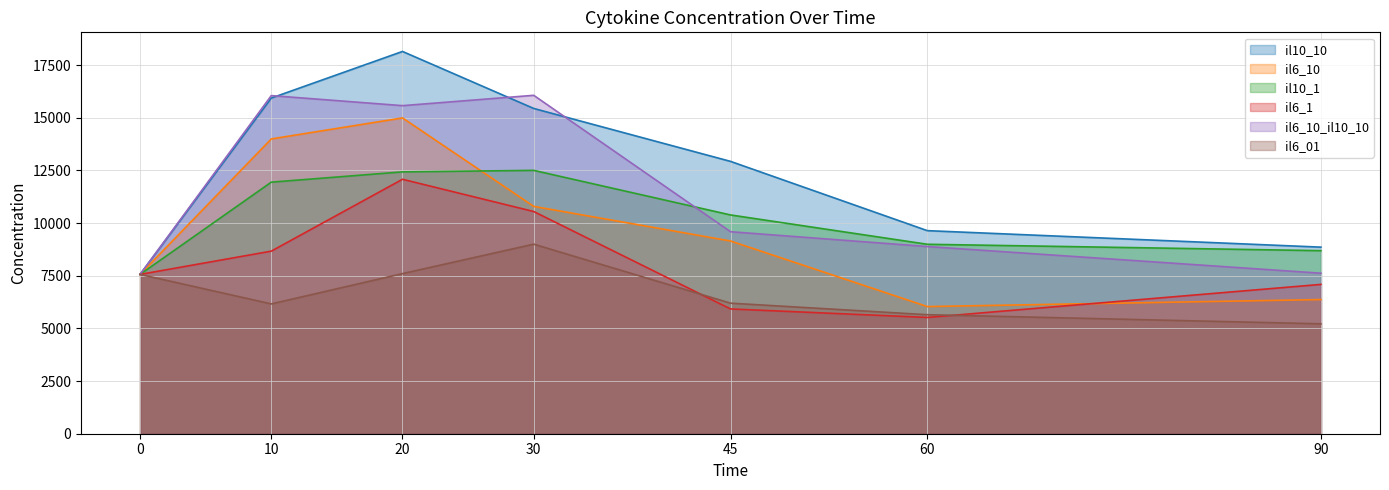

At which label is il6_10_il10_10 closest to 11813?

45